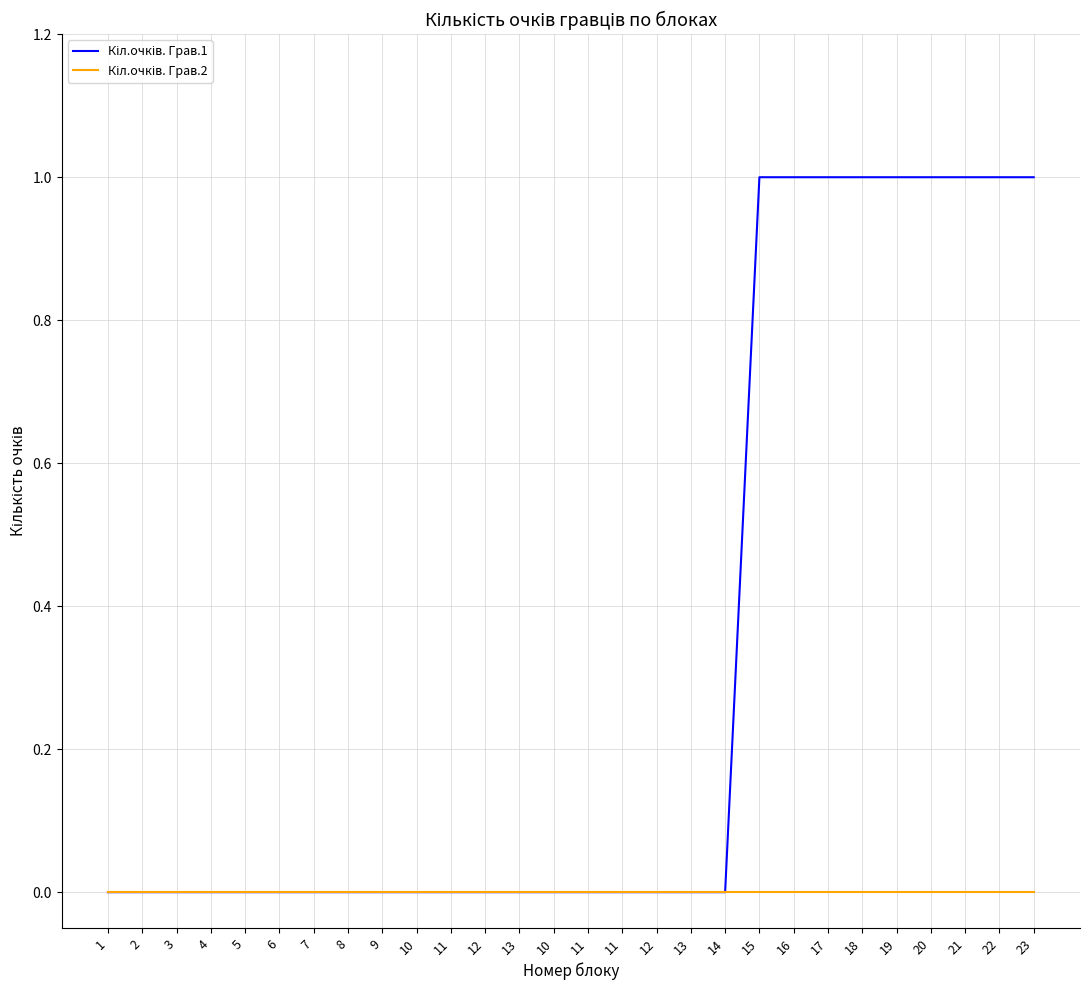

True or false: Кіл.очків. Грав.2 and Кіл.очків. Грав.1 cross at least once.

False